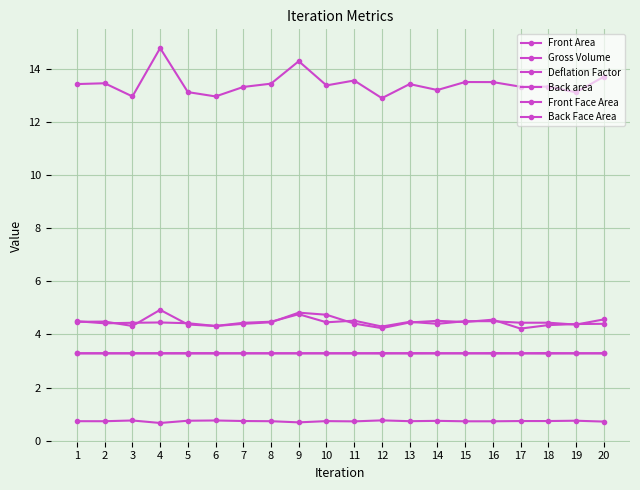

Count the number of categories in the chart.

20